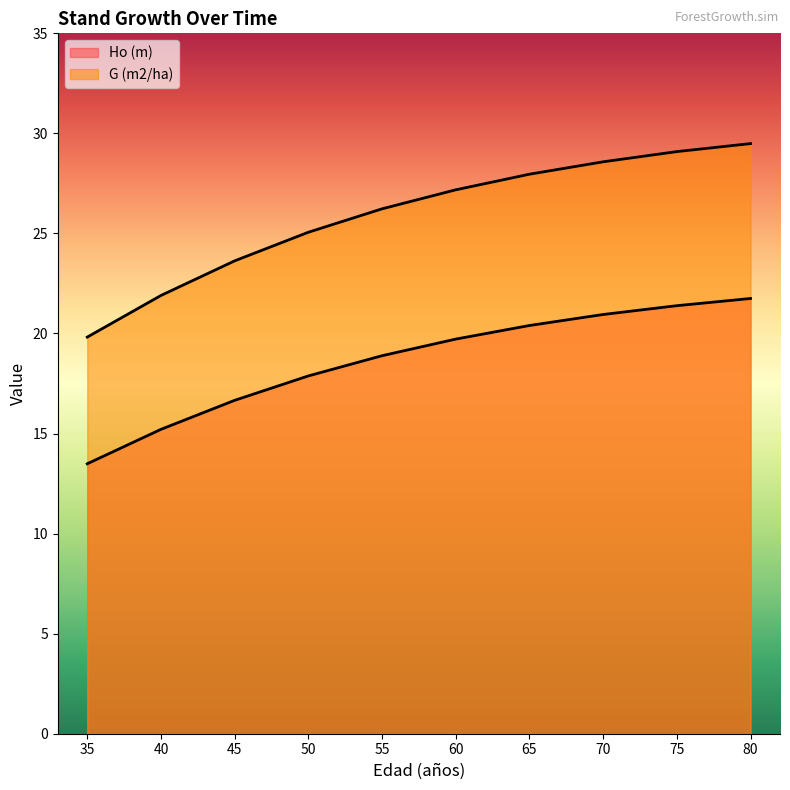

At which label does G (m2/ha) reach its minimum?

35